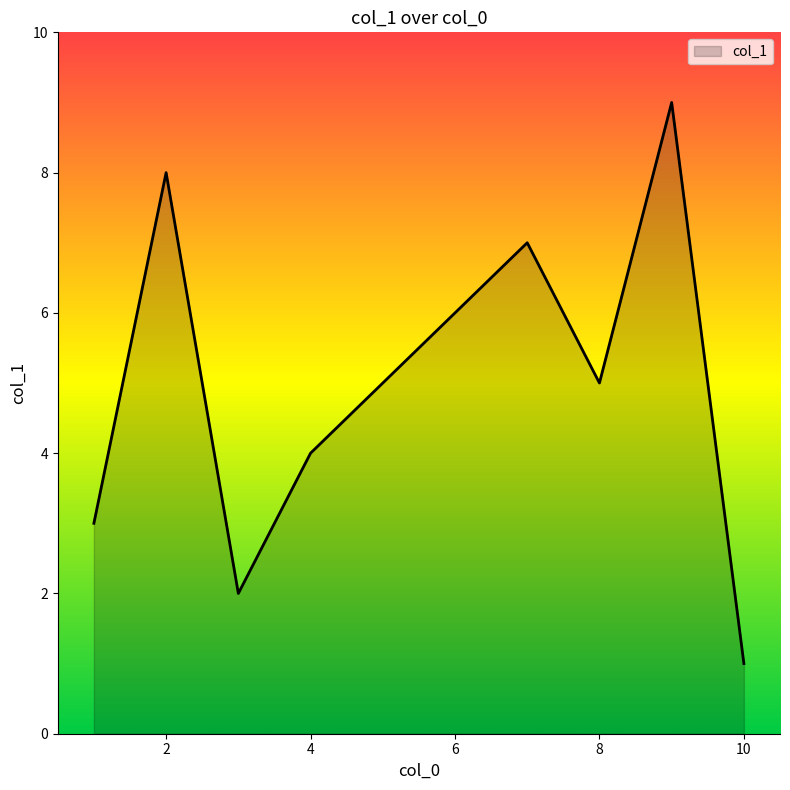

What is the maximum value shown in the chart?

9